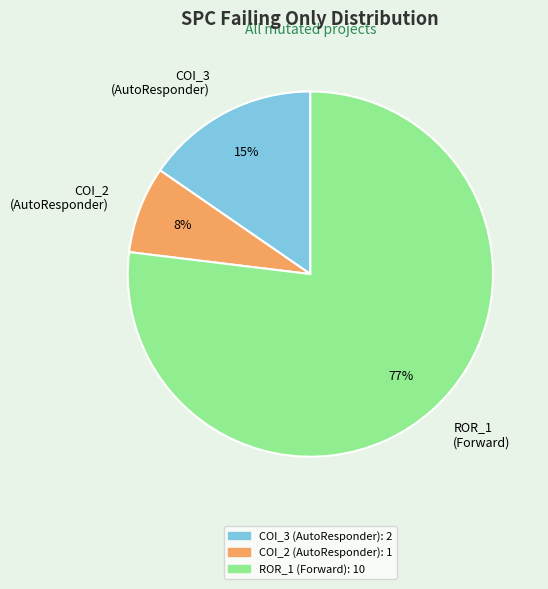

Do COI_2 (AutoResponder) and COI_3 (AutoResponder) together represent more than half of the pie?

No